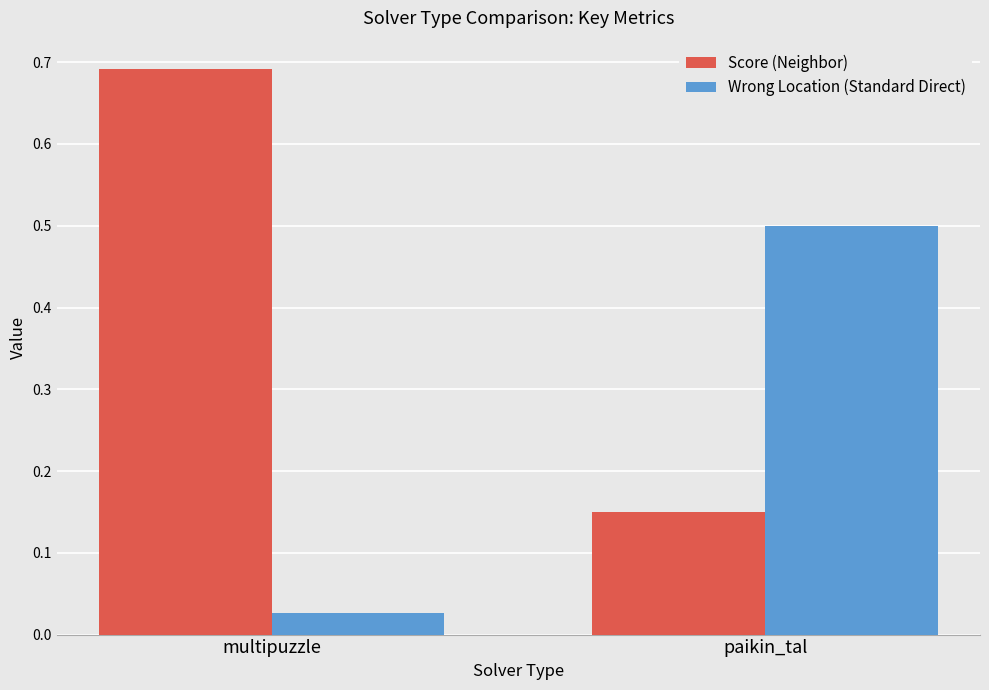

Which series has the widest spread of values?

Score (Neighbor)